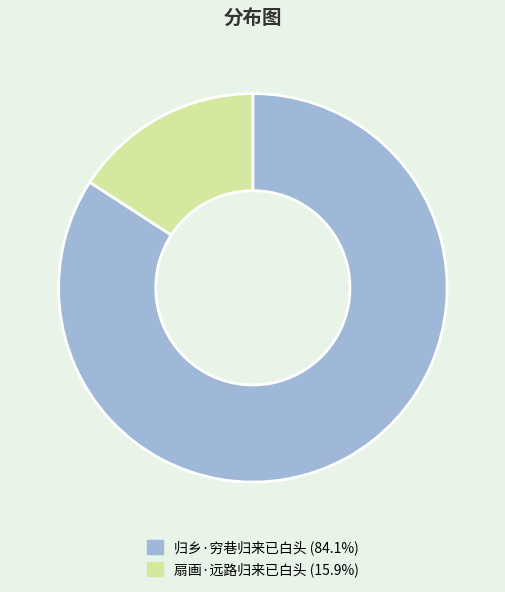

Rank the categories by value from lowest to highest.

扇画·远路归来已白头, 归乡·穷巷归来已白头